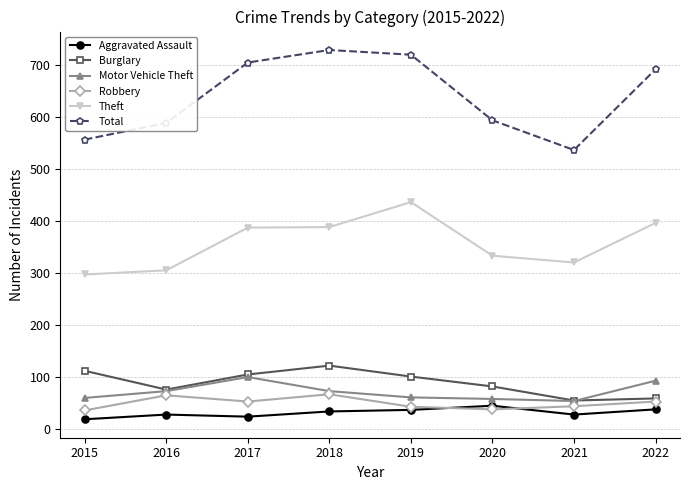

True or false: Total and Robbery cross at least once.

False